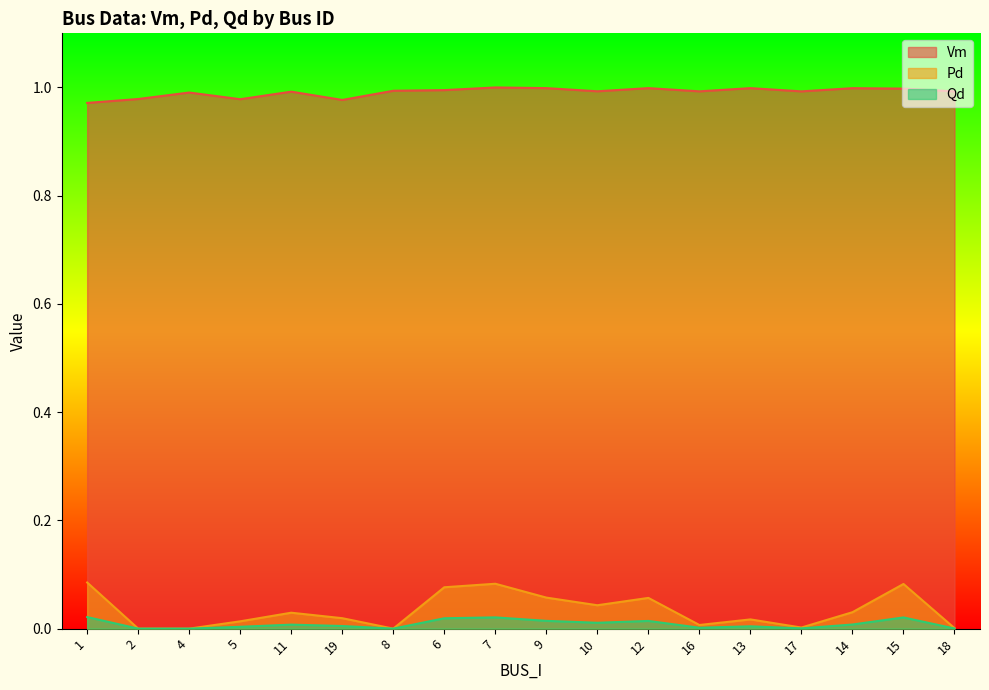

What is the average value of the Vm series?

1.0